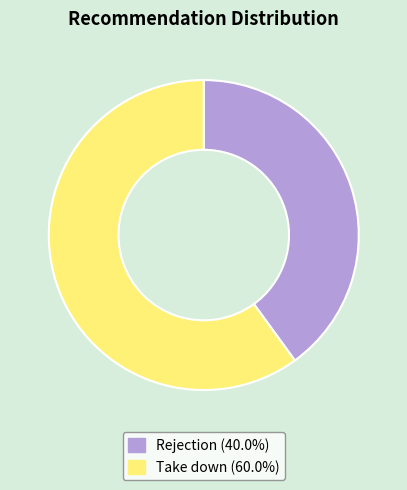

Is the sum of Take down and Rejection greater than half?

Yes